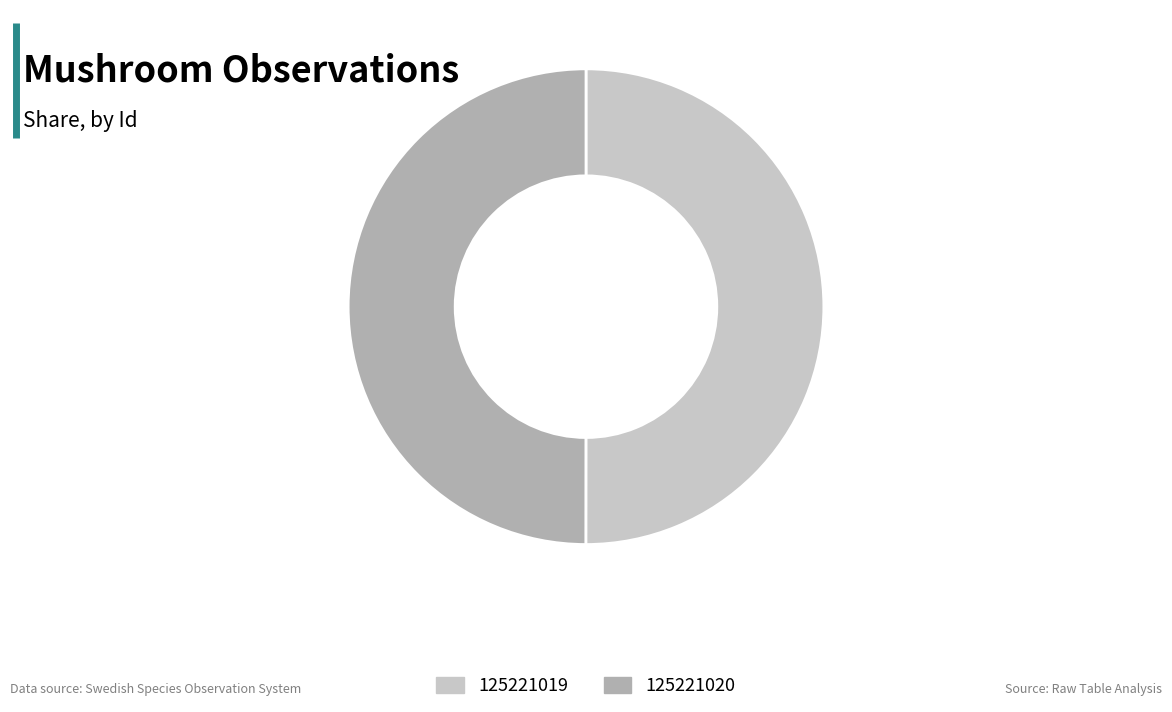

Is it true that 125221019 is 59% of the pie?

False